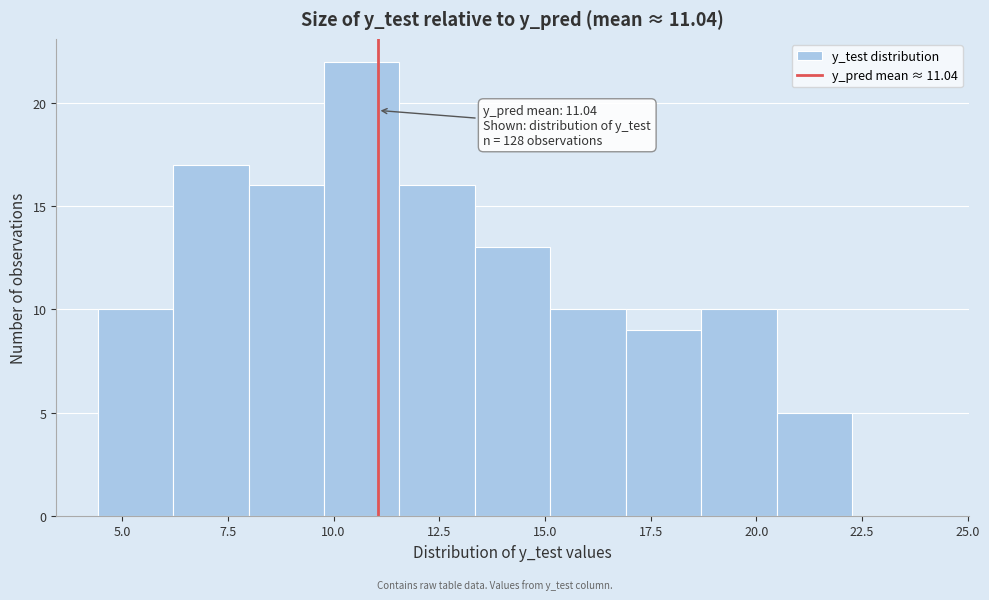

Around what value on the x-axis is the tallest bar? Give the approximate position of its centre, as read against the axis.

10.5